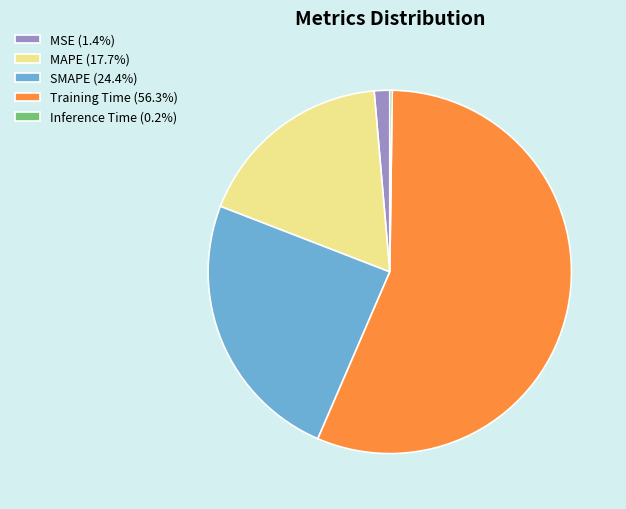

Is there any slice that represents more than half of the pie?

Yes